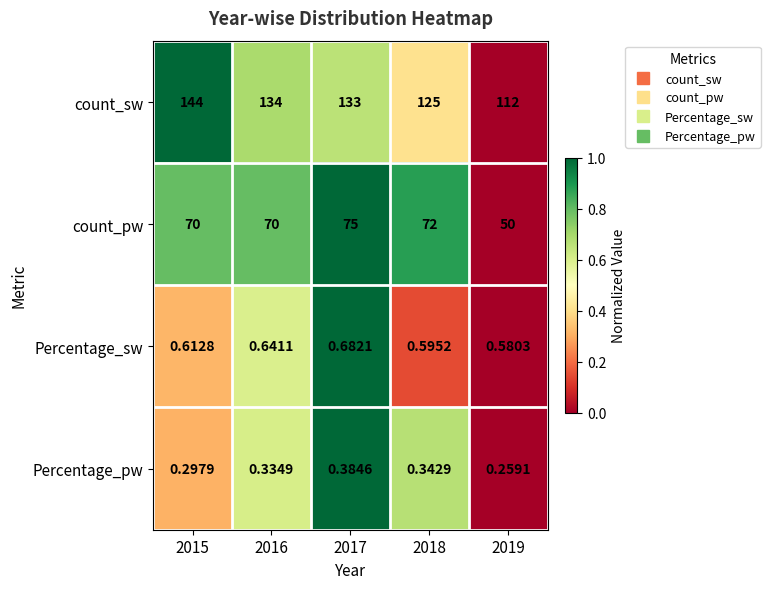

Which series has the largest range (max minus min)?

count_sw